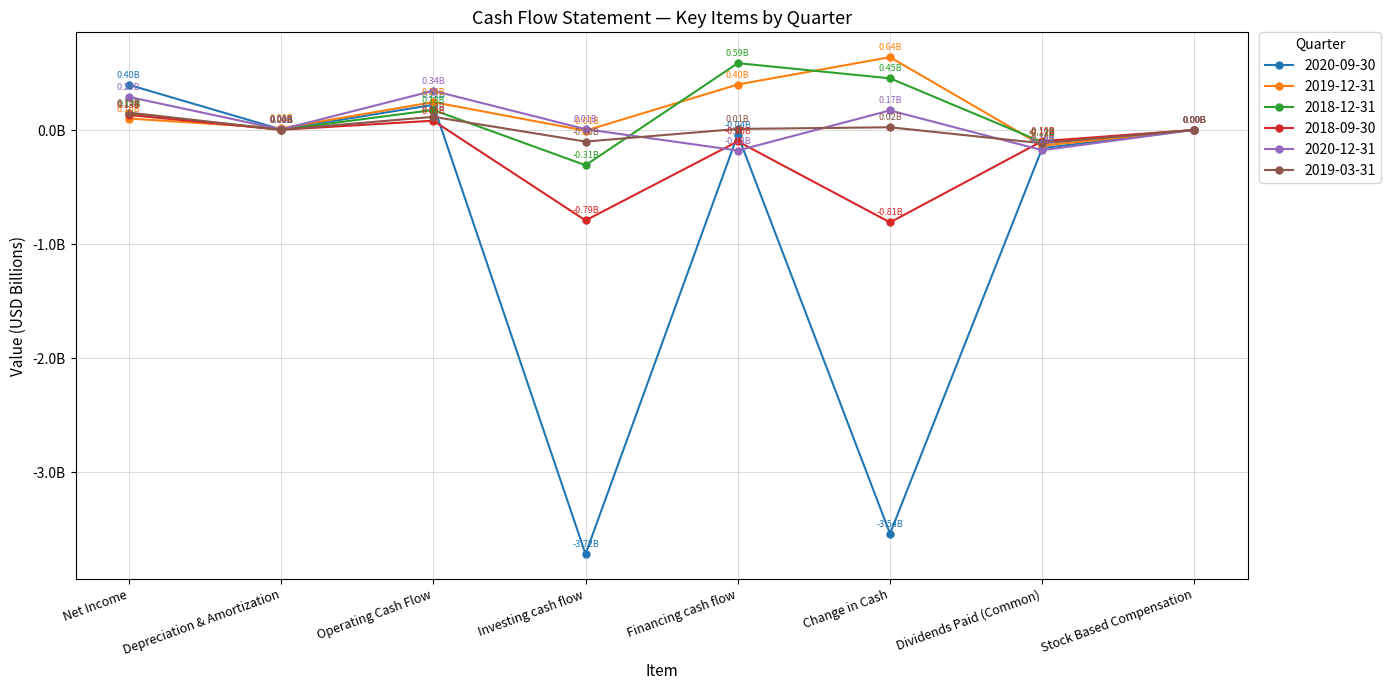

Is this an area chart (filled region under the line)?

No